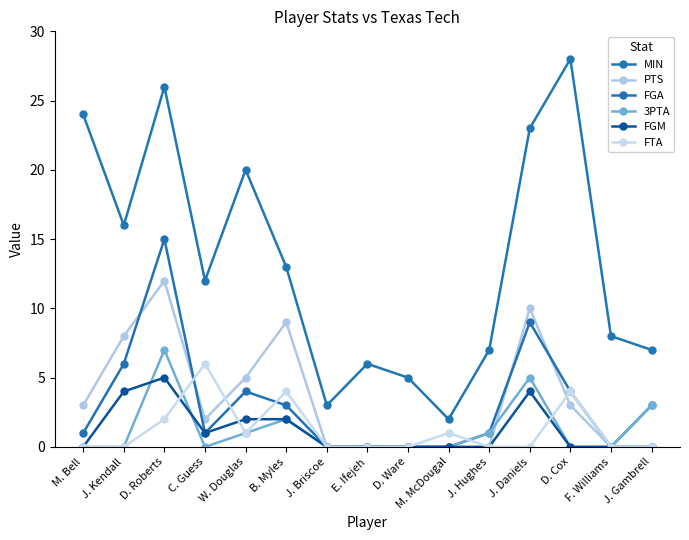

Reading left to right, transcribe all the data shown in this chart.

MIN: 24	16	26	12	20	13	3	6	5	2	7	23	28	8	7
PTS: 3	8	12	2	5	9	0	0	0	0	0	10	3	0	0
FGA: 1	6	15	1	4	3	0	0	0	0	1	9	4	0	3
3PTA: 0	0	7	0	1	2	0	0	0	0	1	5	0	0	3
FGM: 0	4	5	1	2	2	0	0	0	0	0	4	0	0	0
FTA: 0	0	2	6	1	4	0	0	0	1	0	0	4	0	0